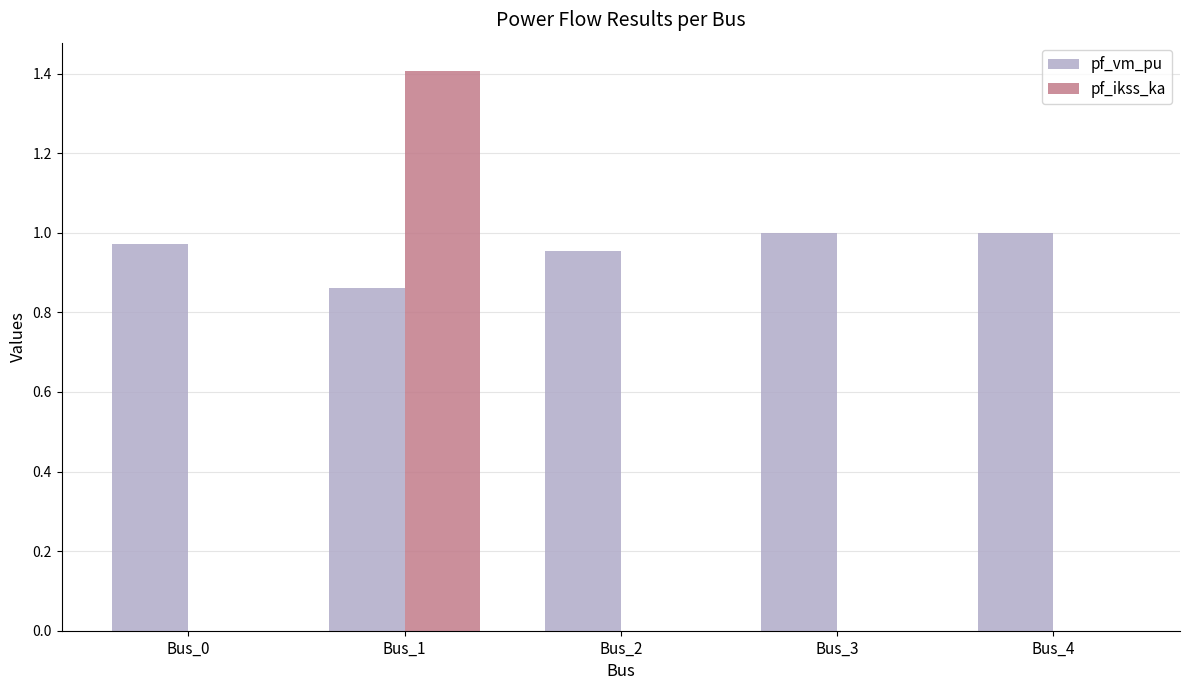

What is the highest value of the pf_ikss_ka series?

1.4